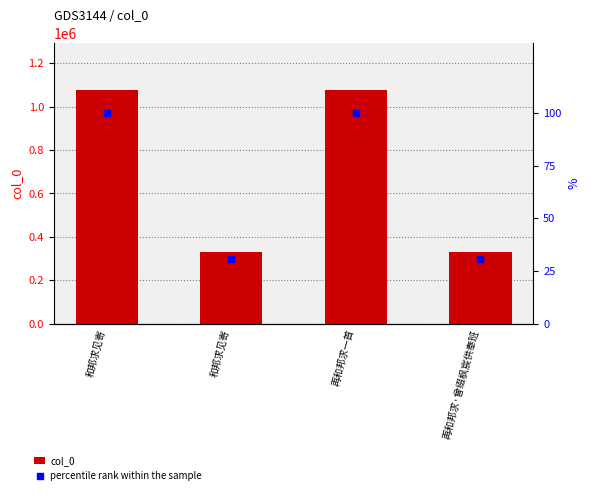

True or false: col_0 has a value of 1076790.0 at 和邦求见寄.

True